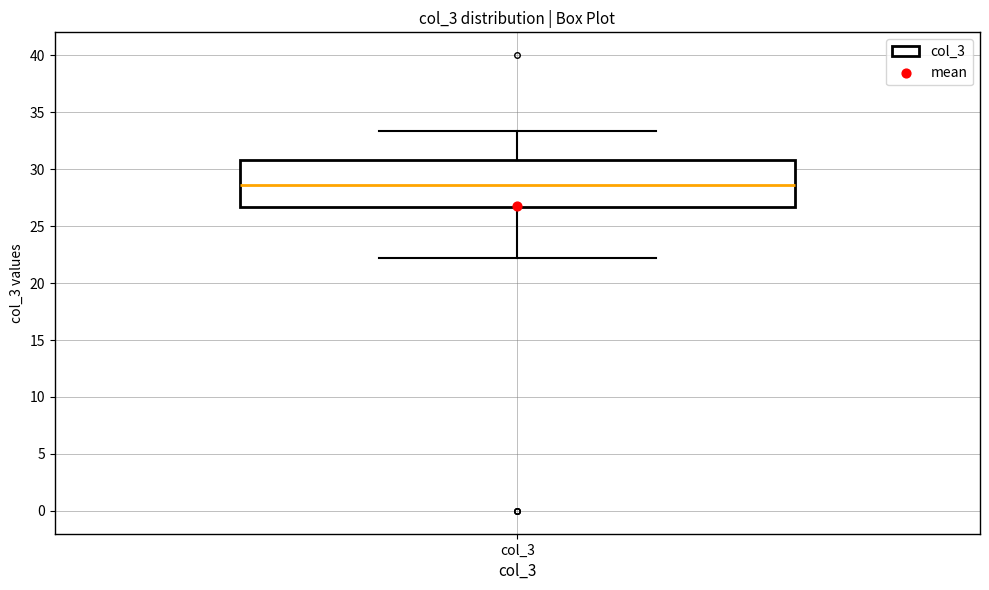

Where does the median line of the box for col_3 sit on the y-axis? The values are not printed on the chart, so give them approximately, as read against the axis.

28.5